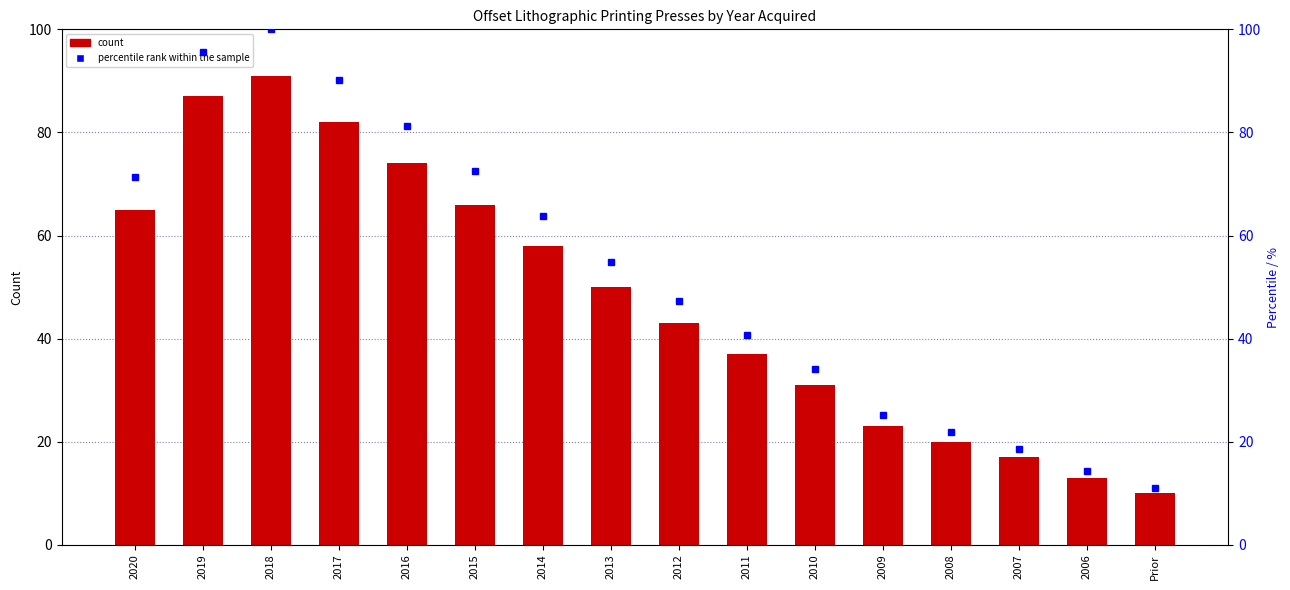

What is the label of the 14th bar from the left?

2007